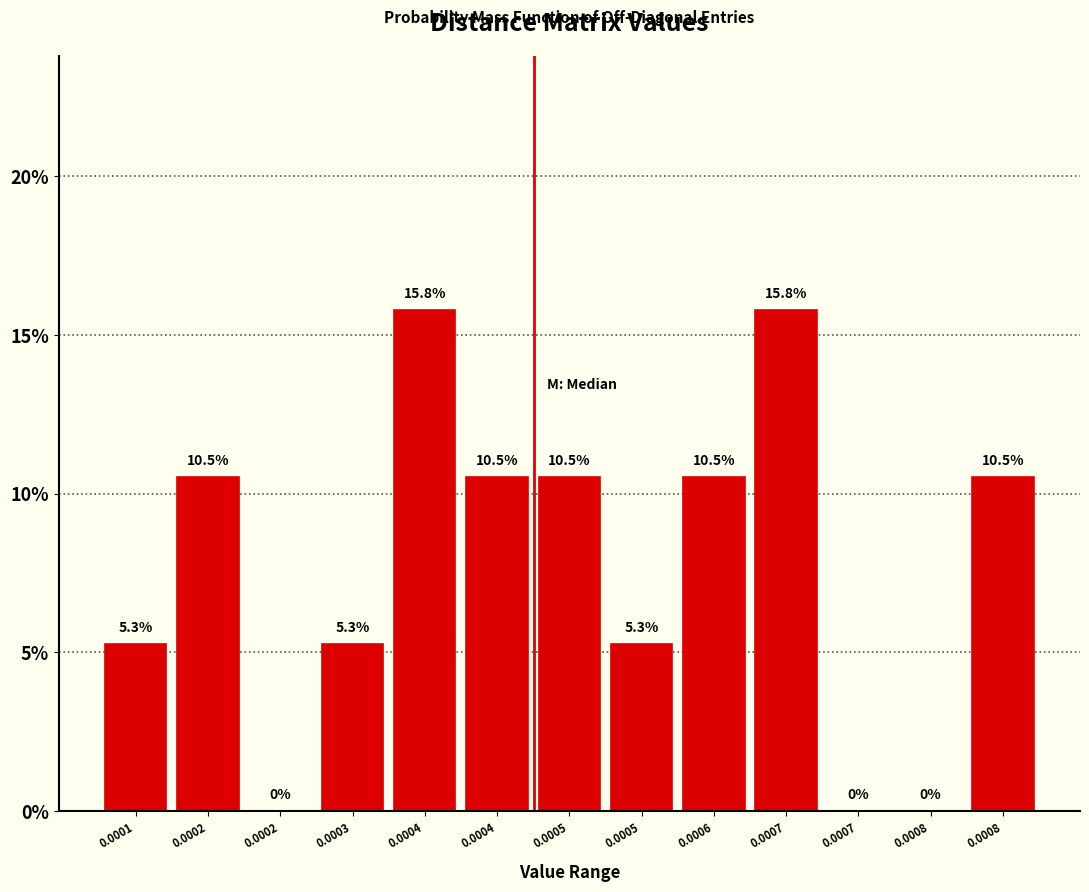

How many series are shown in this chart?

1